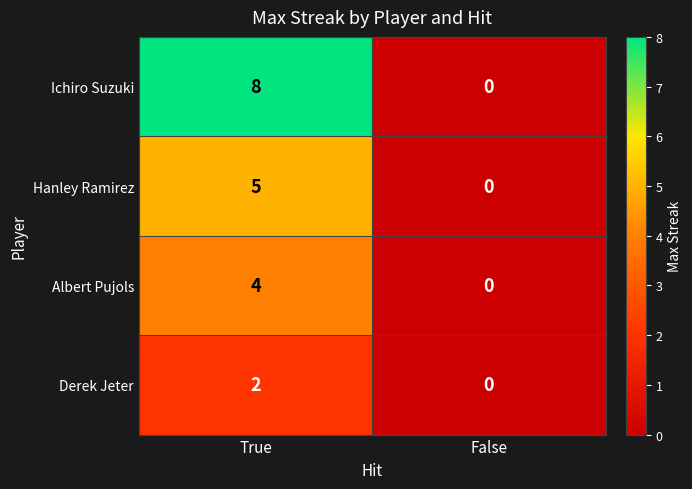

At how many categories does at least one series exceed 1?

1